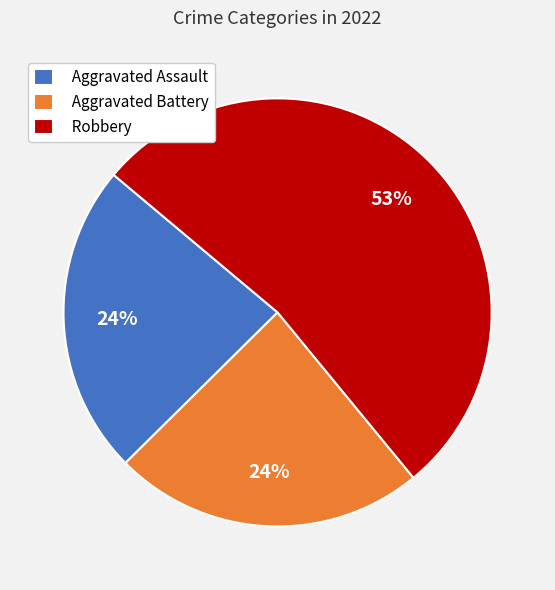

Does Aggravated Assault represent more than half of the total?

No